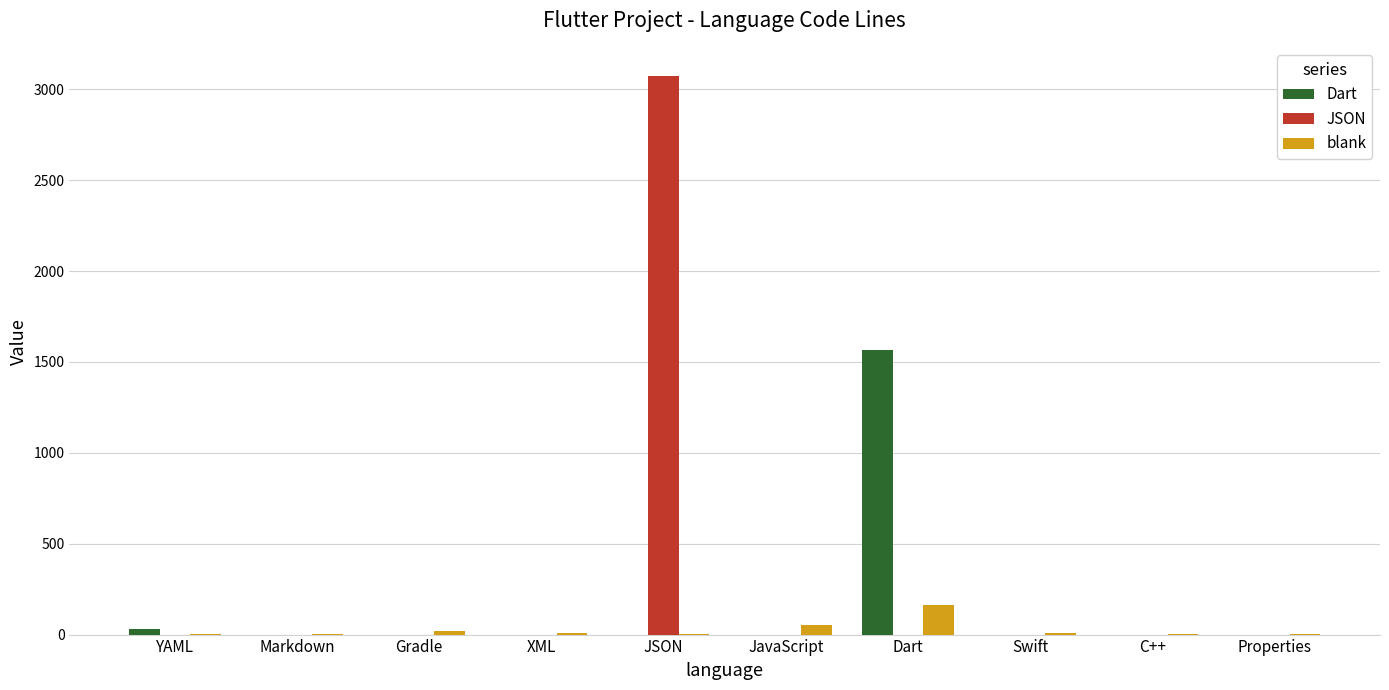

At which category is the sum across all series the highest?

JSON